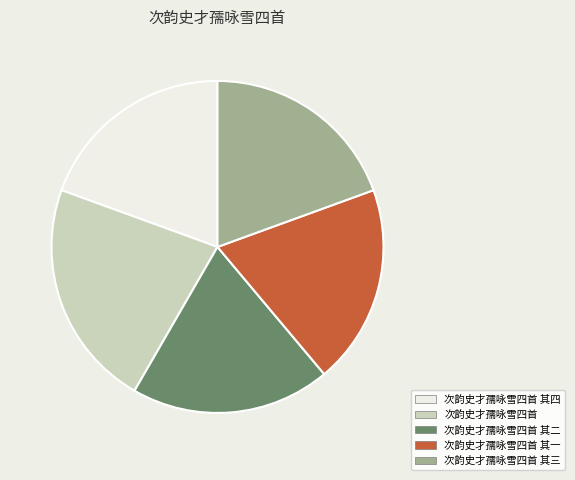

What is the ratio of the value at 次韵史才孺咏雪四首 to the value at 次韵史才孺咏雪四首 其三?

1.1